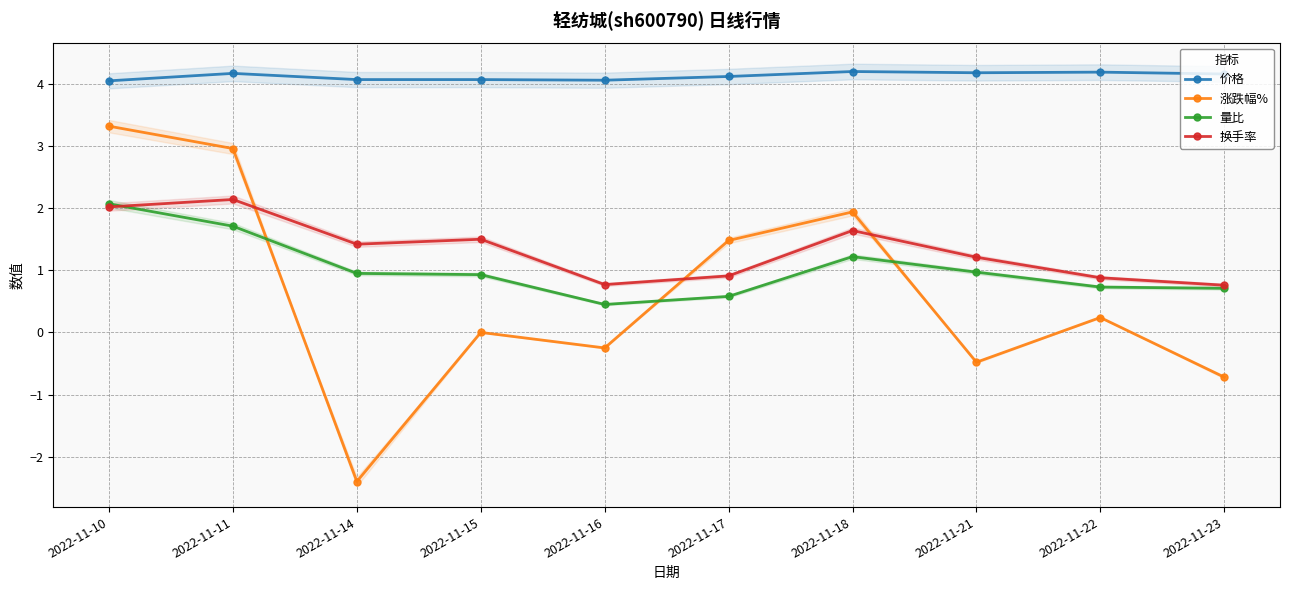

Which series ends up on top after the final intersection of 涨跌幅% and 换手率?

换手率